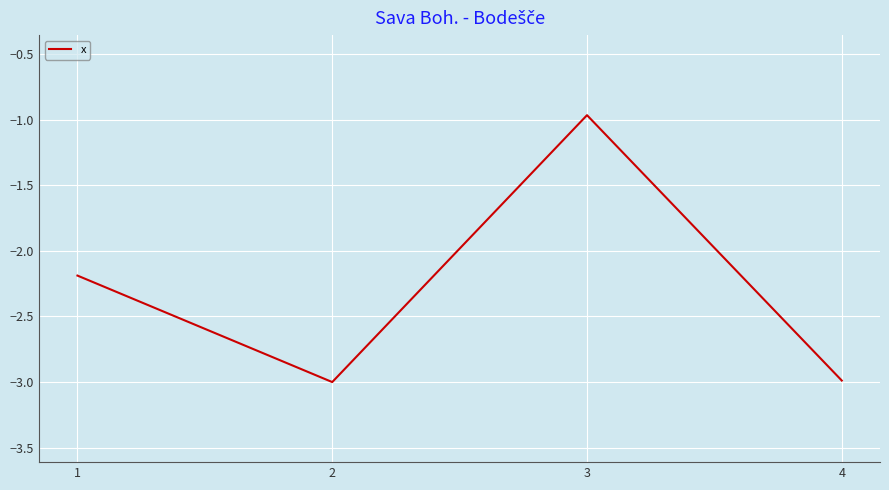

How many values exceed -2?

1